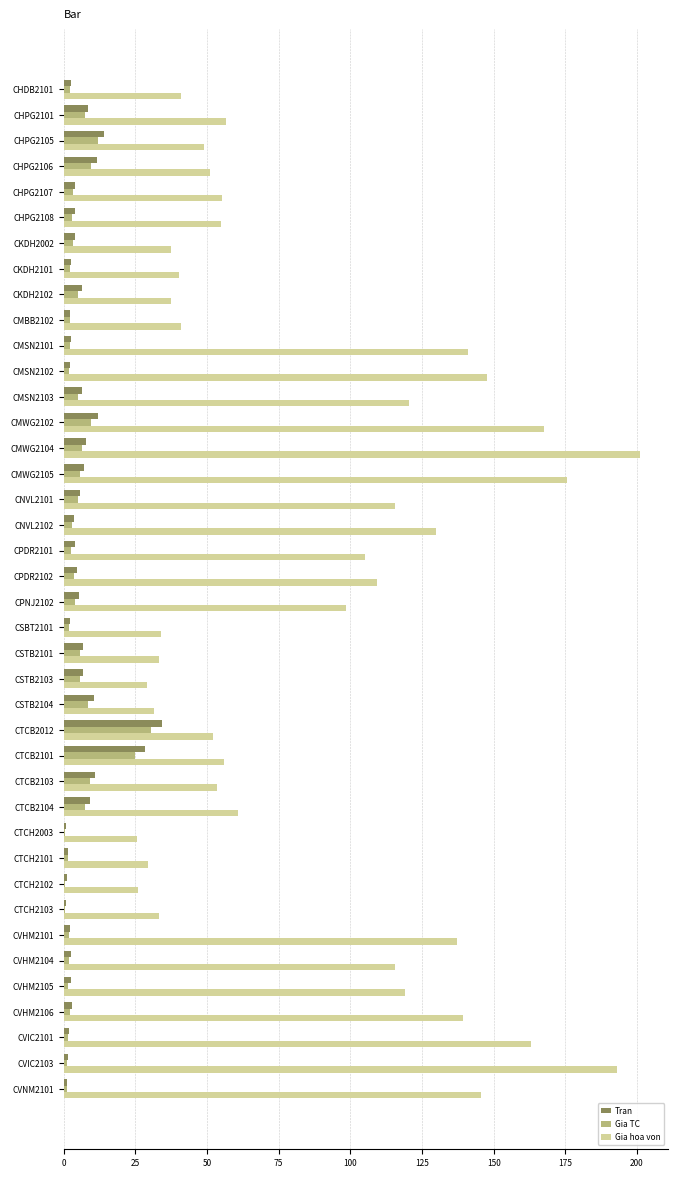

What is the greatest value displayed?

200.9